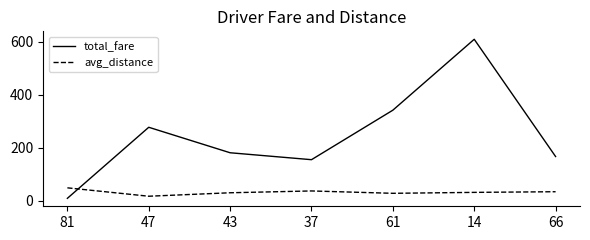

At which category is the sum across all series the highest?

14